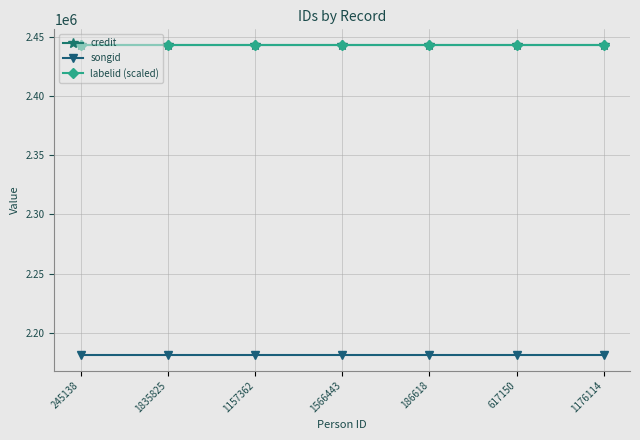

Reading right to left, transcribe all the data shown in this chart.

credit: 1176114=2443560	617150=2443560	186618=2443560	1566443=2443560	1157362=2443560	1835825=2443560	245138=2443560
songid: 1176114=2181042	617150=2181042	186618=2181042	1566443=2181042	1157362=2181042	1835825=2181042	245138=2181042
labelid (scaled): 1176114=2443560	617150=2443560	186618=2443560	1566443=2443560	1157362=2443560	1835825=2443560	245138=2443560